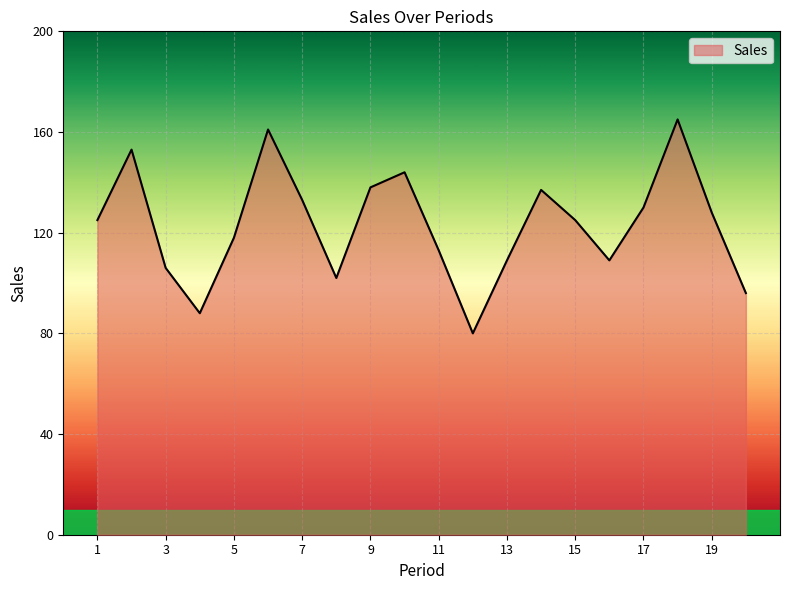

What is the smallest value displayed?

80